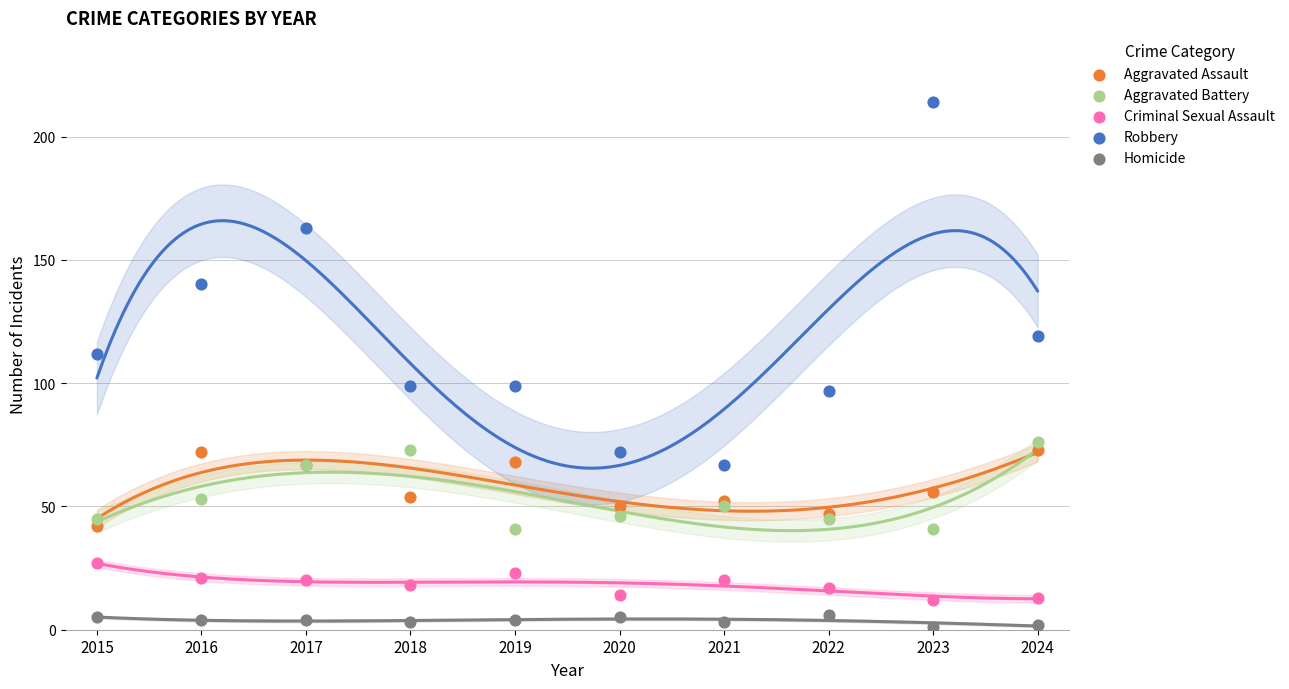

Which series reaches the minimum Y coordinate?

Homicide